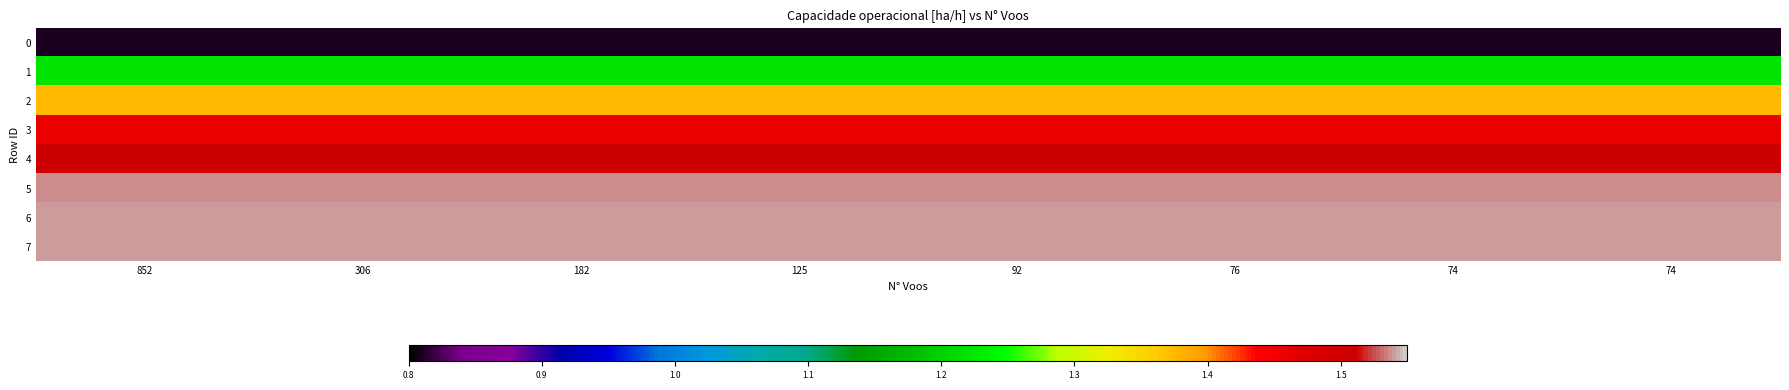

What is the difference between the highest and lowest values at 182?

0.7